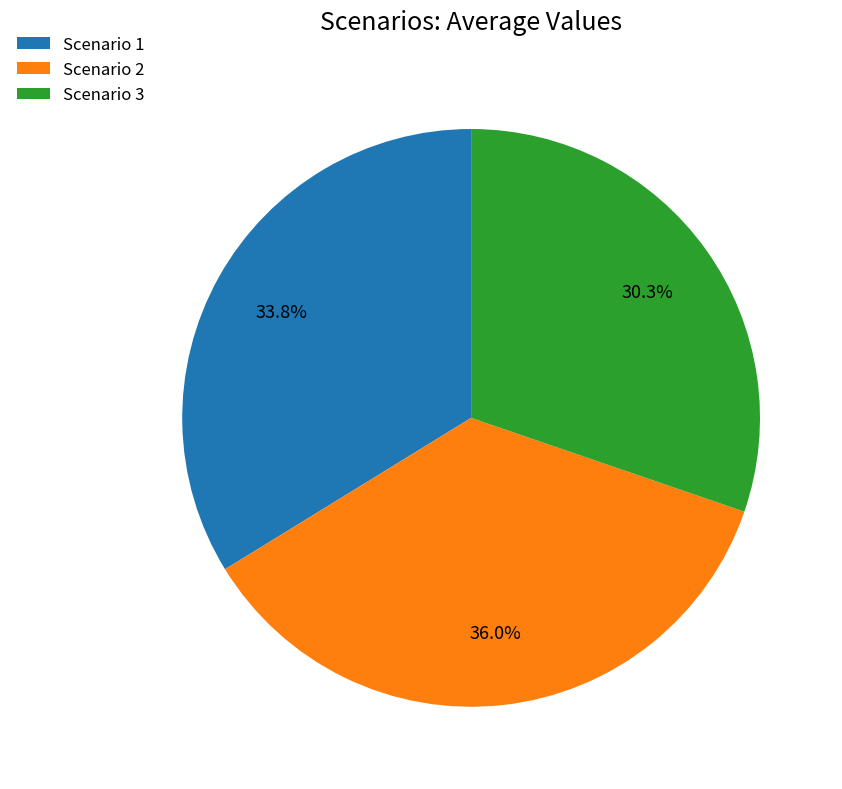

Which has a higher value, Scenario 3 or Scenario 1?

Scenario 1